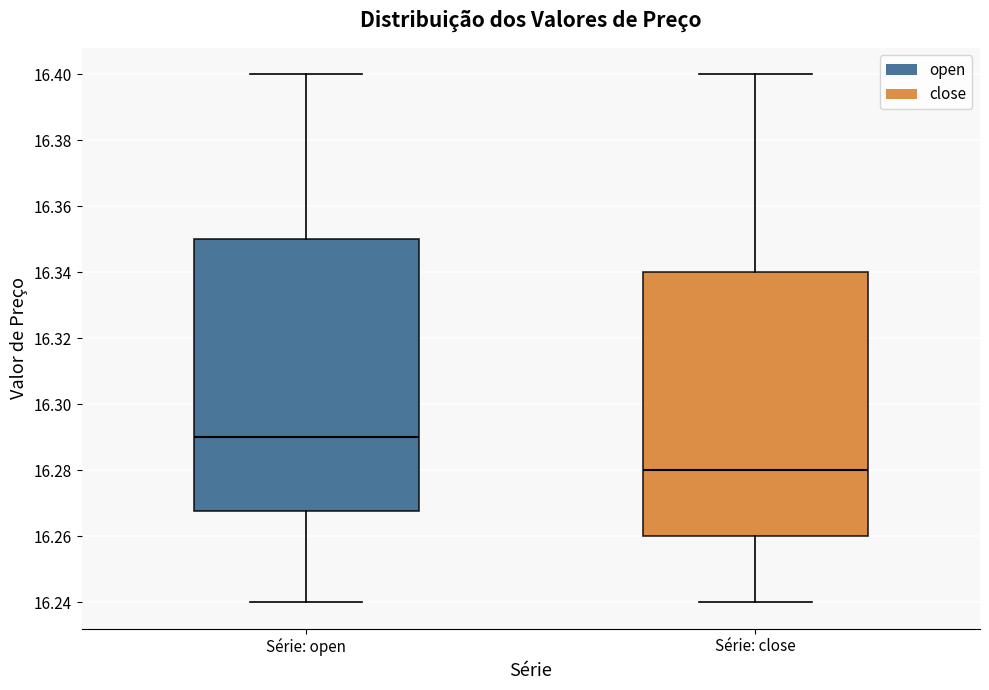

Which box has the lowest median line?

Série: close